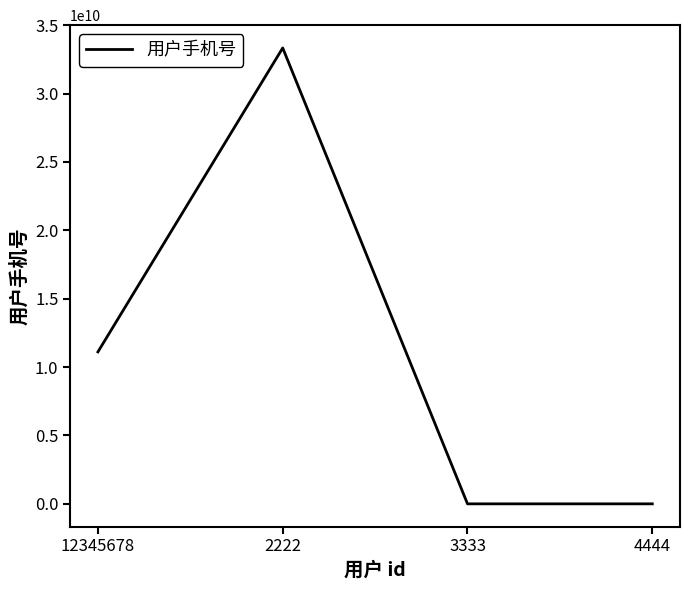

What is the greatest value displayed?

33333333333